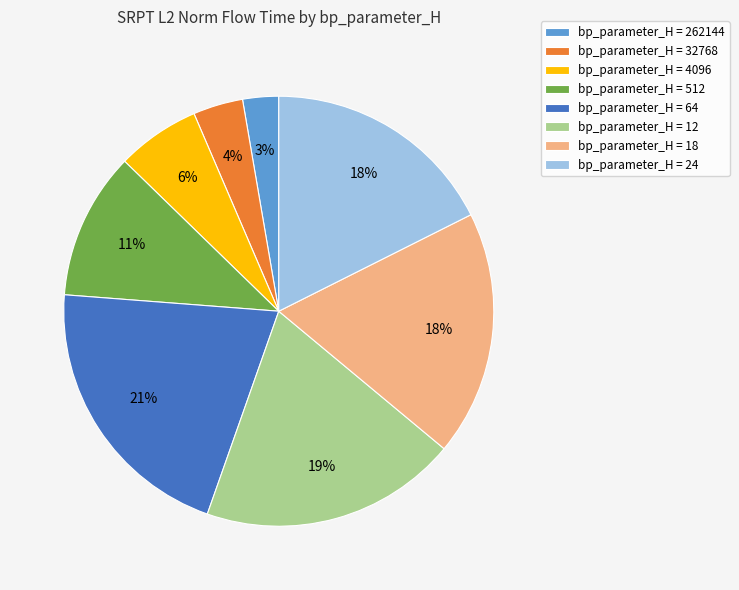

The bp_parameter_H = 24 slice represents 18% of the pie. True or false?

True